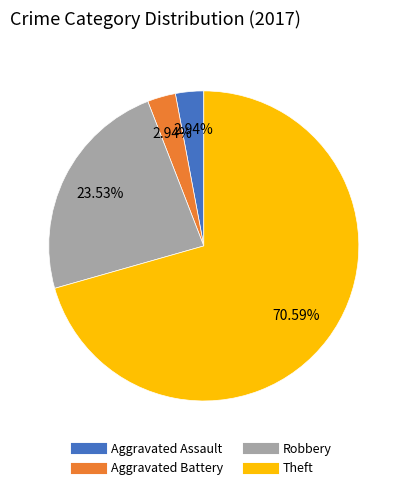

What percentage is the Aggravated Assault slice, to the nearest percent?

3%